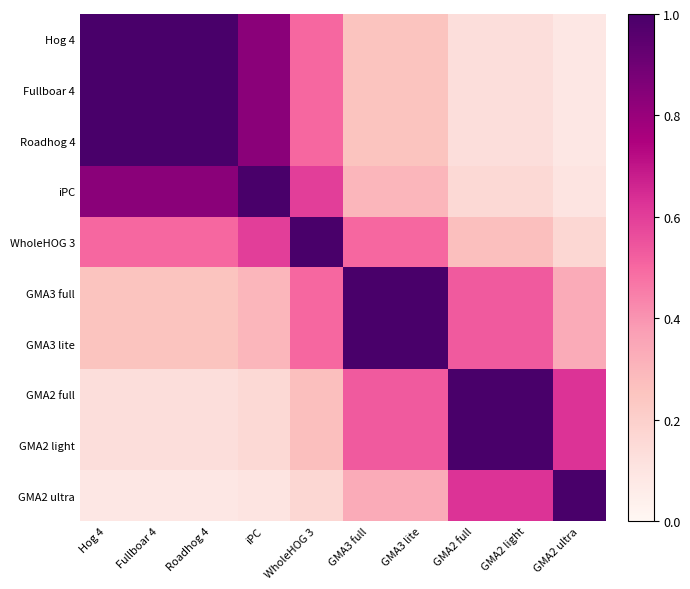

Reading left to right, what are all the values shown in this chart?

Hog 4: Hog 4=1.0	Fullboar 4=1.0	Roadhog 4=1.0	iPC=0.8	WholeHOG 3=0.5	GMA3 full=0.2	GMA3 lite=0.2	GMA2 full=0.1	GMA2 light=0.1	GMA2 ultra=0.1
Fullboar 4: Hog 4=1.0	Fullboar 4=1.0	Roadhog 4=1.0	iPC=0.8	WholeHOG 3=0.5	GMA3 full=0.2	GMA3 lite=0.2	GMA2 full=0.1	GMA2 light=0.1	GMA2 ultra=0.1
Roadhog 4: Hog 4=1.0	Fullboar 4=1.0	Roadhog 4=1.0	iPC=0.8	WholeHOG 3=0.5	GMA3 full=0.2	GMA3 lite=0.2	GMA2 full=0.1	GMA2 light=0.1	GMA2 ultra=0.1
iPC: Hog 4=0.8	Fullboar 4=0.8	Roadhog 4=0.8	iPC=1.0	WholeHOG 3=0.6	GMA3 full=0.3	GMA3 lite=0.3	GMA2 full=0.2	GMA2 light=0.2	GMA2 ultra=0.1
WholeHOG 3: Hog 4=0.5	Fullboar 4=0.5	Roadhog 4=0.5	iPC=0.6	WholeHOG 3=1.0	GMA3 full=0.5	GMA3 lite=0.5	GMA2 full=0.3	GMA2 light=0.3	GMA2 ultra=0.2
GMA3 full: Hog 4=0.2	Fullboar 4=0.2	Roadhog 4=0.2	iPC=0.3	WholeHOG 3=0.5	GMA3 full=1.0	GMA3 lite=1.0	GMA2 full=0.5	GMA2 light=0.5	GMA2 ultra=0.3
GMA3 lite: Hog 4=0.2	Fullboar 4=0.2	Roadhog 4=0.2	iPC=0.3	WholeHOG 3=0.5	GMA3 full=1.0	GMA3 lite=1.0	GMA2 full=0.5	GMA2 light=0.5	GMA2 ultra=0.3
GMA2 full: Hog 4=0.1	Fullboar 4=0.1	Roadhog 4=0.1	iPC=0.2	WholeHOG 3=0.3	GMA3 full=0.5	GMA3 lite=0.5	GMA2 full=1.0	GMA2 light=1.0	GMA2 ultra=0.6
GMA2 light: Hog 4=0.1	Fullboar 4=0.1	Roadhog 4=0.1	iPC=0.2	WholeHOG 3=0.3	GMA3 full=0.5	GMA3 lite=0.5	GMA2 full=1.0	GMA2 light=1.0	GMA2 ultra=0.6
GMA2 ultra: Hog 4=0.1	Fullboar 4=0.1	Roadhog 4=0.1	iPC=0.1	WholeHOG 3=0.2	GMA3 full=0.3	GMA3 lite=0.3	GMA2 full=0.6	GMA2 light=0.6	GMA2 ultra=1.0